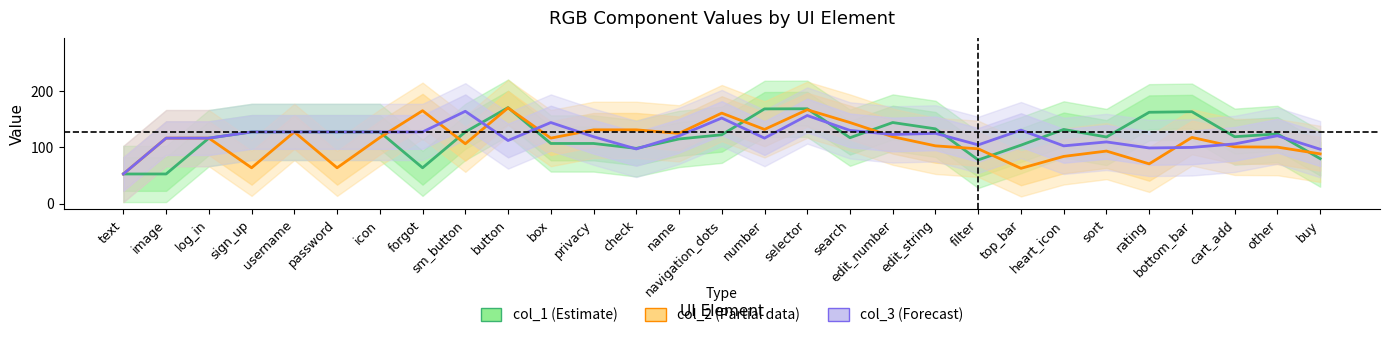

The col_1 (Estimate) series shows 81.5 at username. True or false?

False